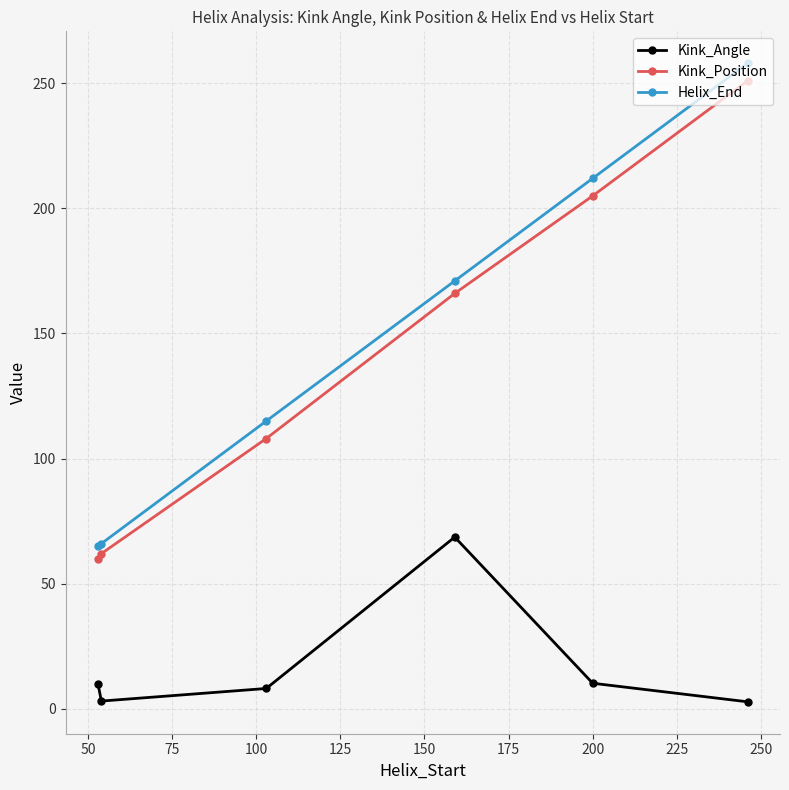

True or false: Helix_End and Kink_Position cross at least once.

False